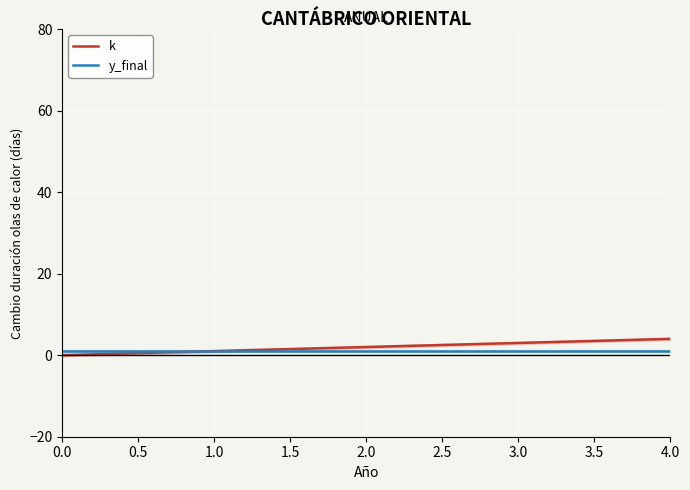

Is the value of k at 0.0 greater than the value of y_final at 3.0?

No